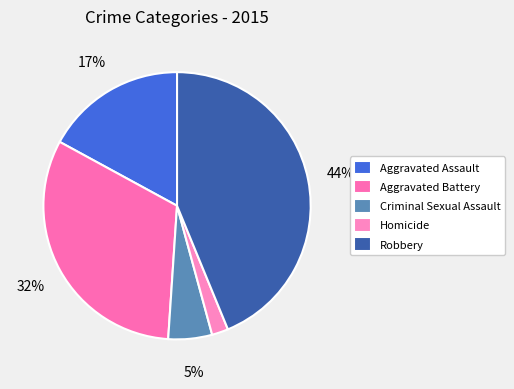

Does Homicide represent more than half of the total?

No